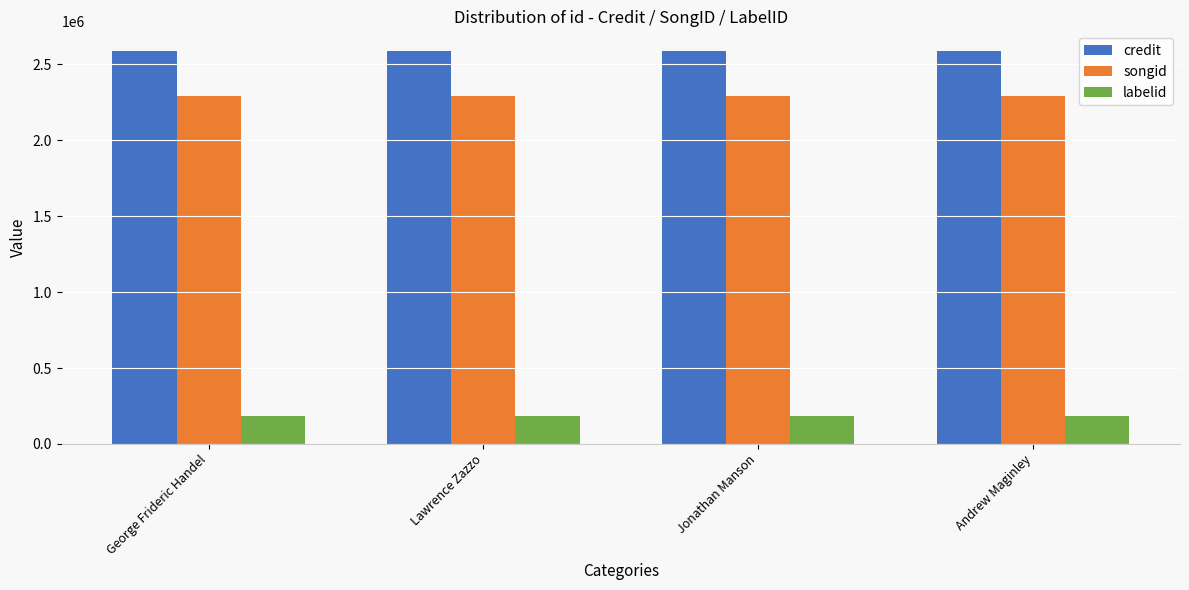

At how many categories does at least one series exceed 1830626?

4